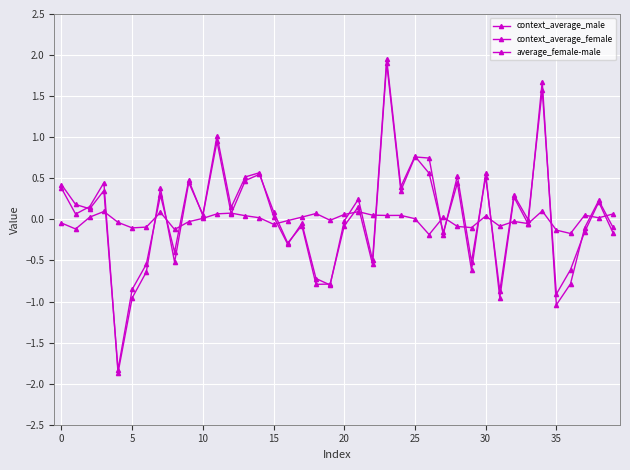

Count the number of data series in this chart.

3